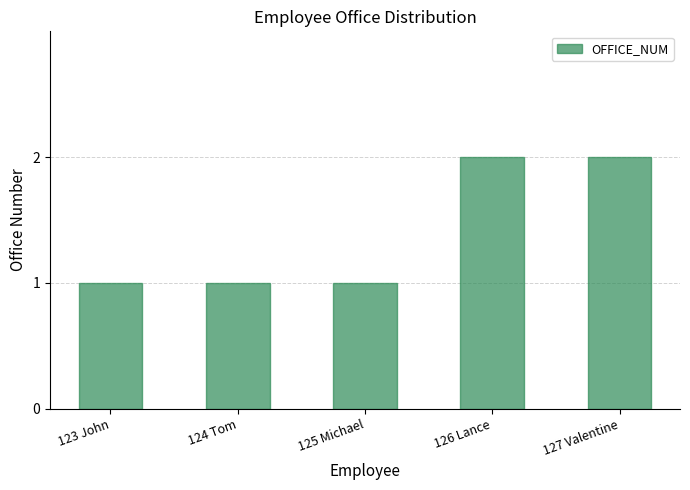

What is the minimum value shown in the chart?

1